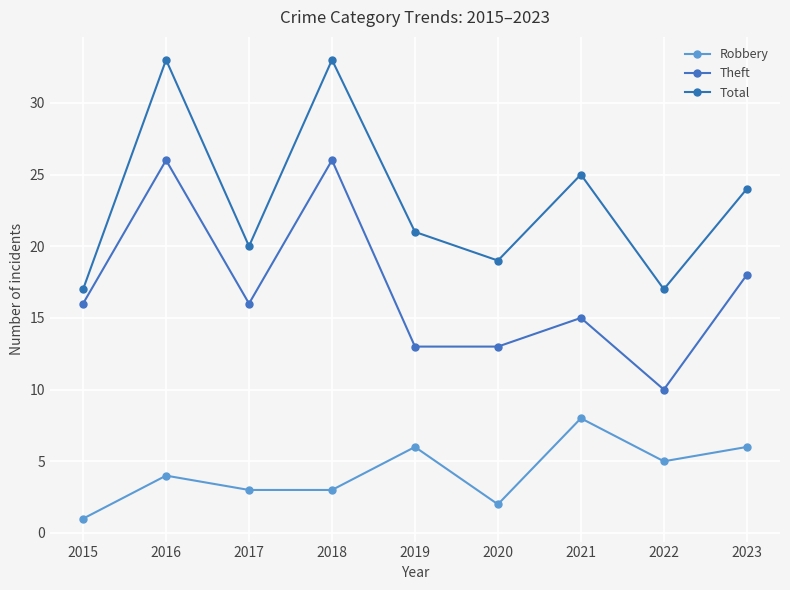

Rank the categories by Theft value from lowest to highest.

2022, 2019, 2020, 2021, 2015, 2017, 2023, 2016, 2018